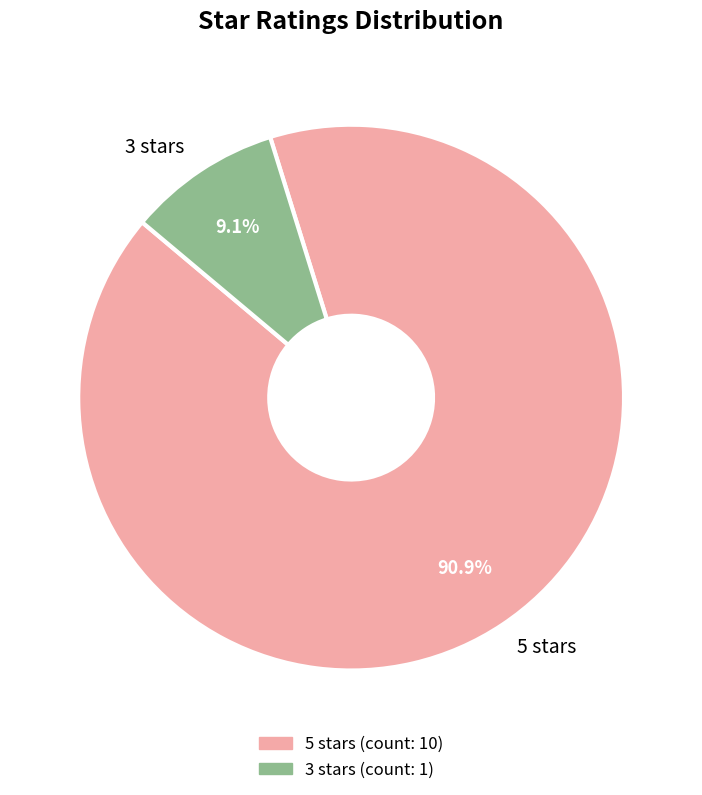

What is the total percentage of 5 stars and 3 stars?

100.0%